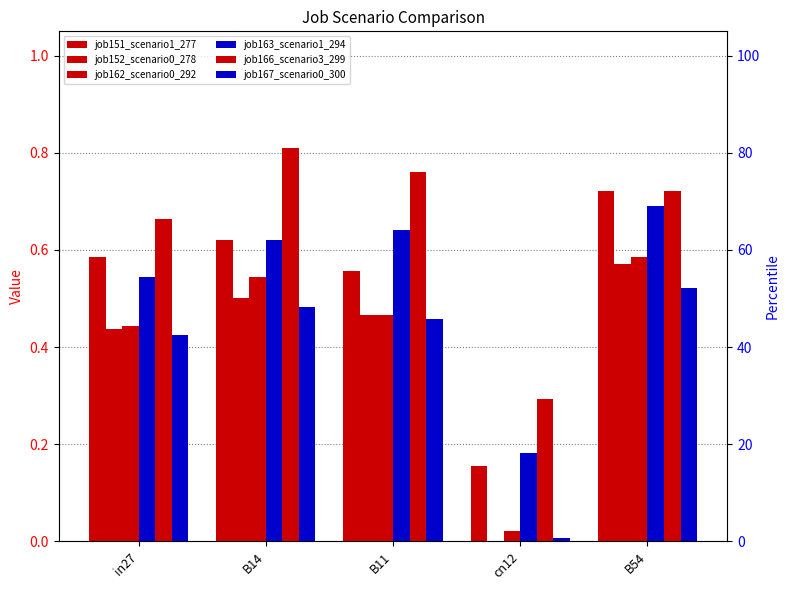

What is the approximate value of job152_scenario0_278 at in27?

0.4